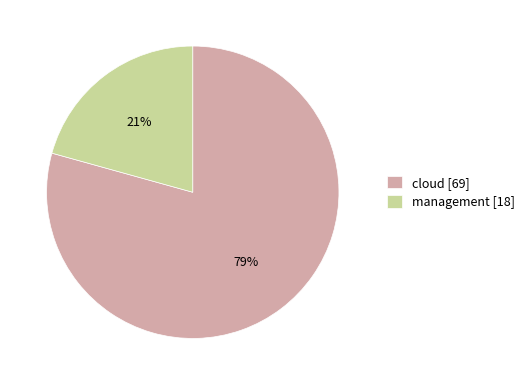

Do management and cloud together represent more than half of the pie?

Yes